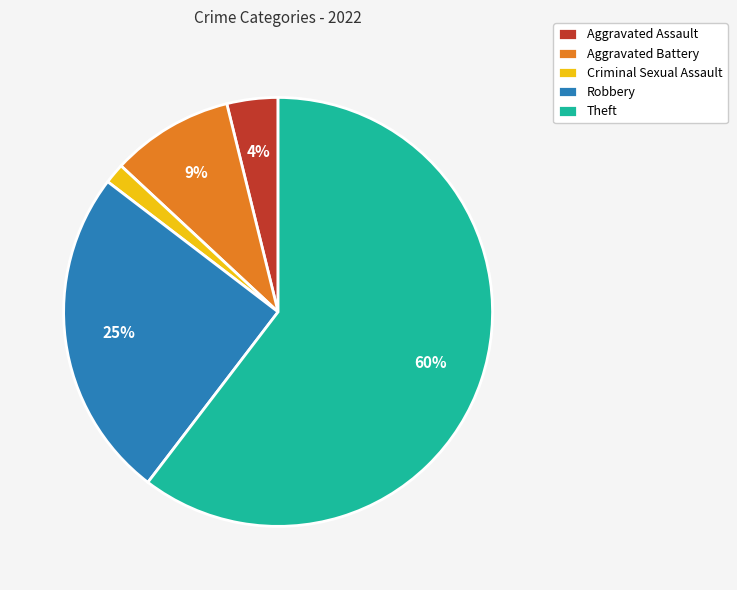

Which has a higher value, Robbery or Aggravated Battery?

Robbery